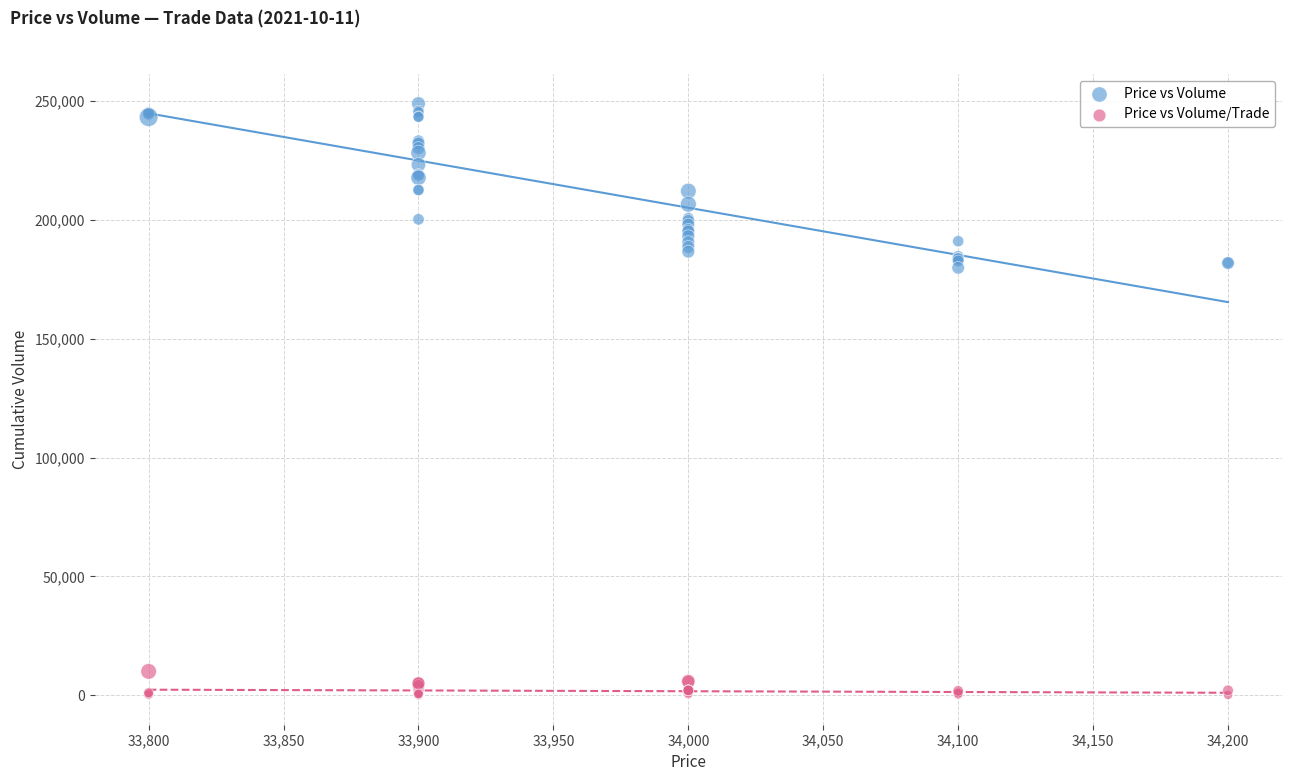

Which series contains the lowest Y value?

Price vs Volume/Trade